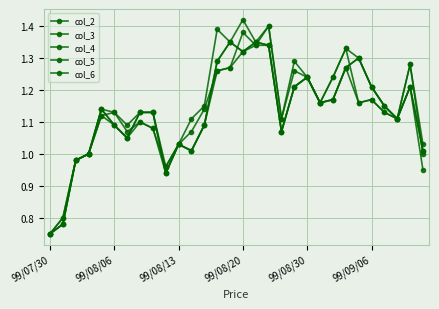

Is this an area chart (filled region under the line)?

No